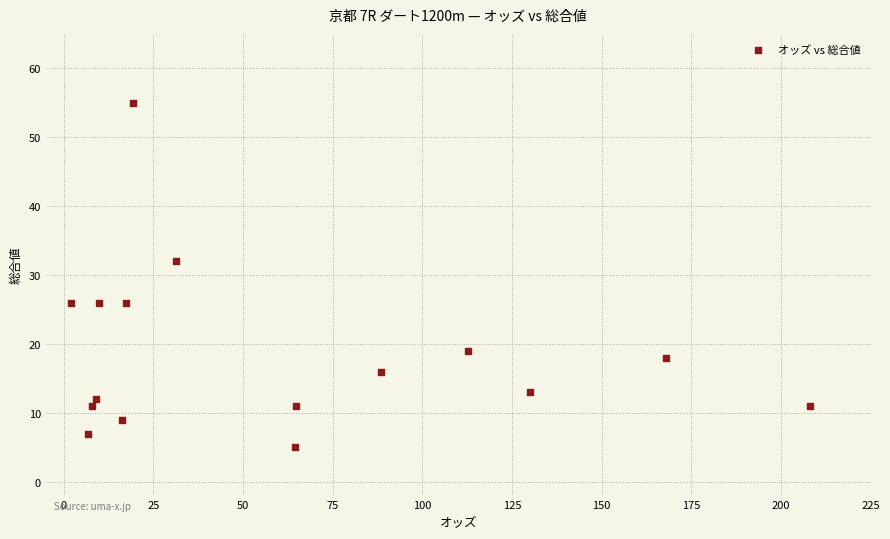

What Y value in the scatter plot is closest to 30?

32